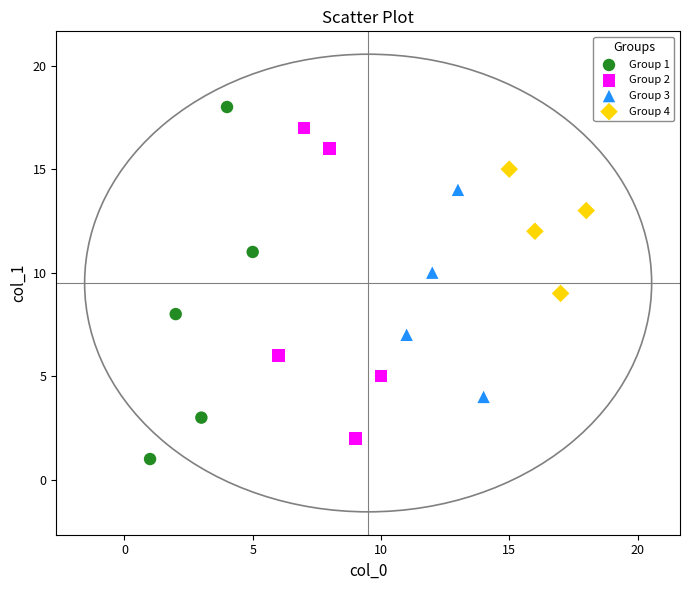

Which series contains the lowest Y value?

Group 1